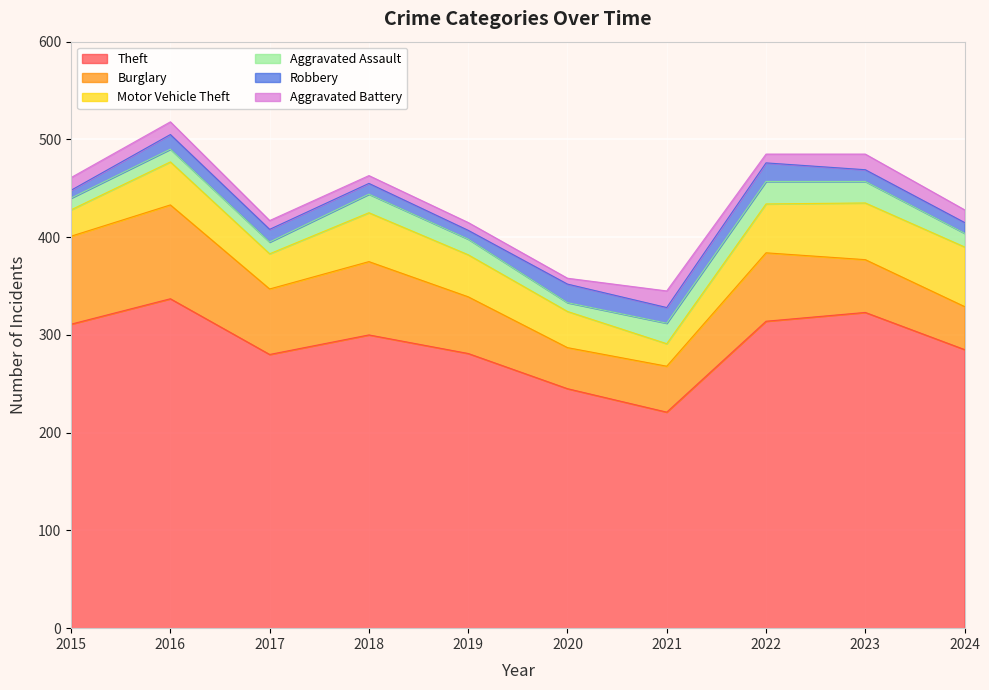

True or false: Aggravated Battery has a value of 24 at 2021.

False